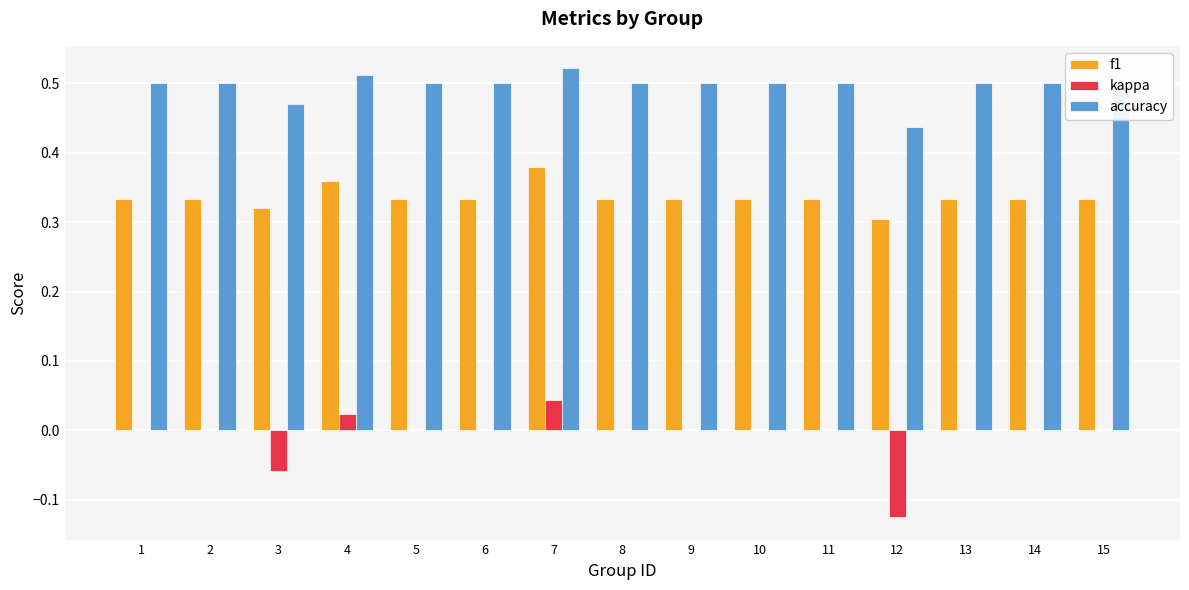

Are the bars grouped side by side (vs. stacked)?

Yes